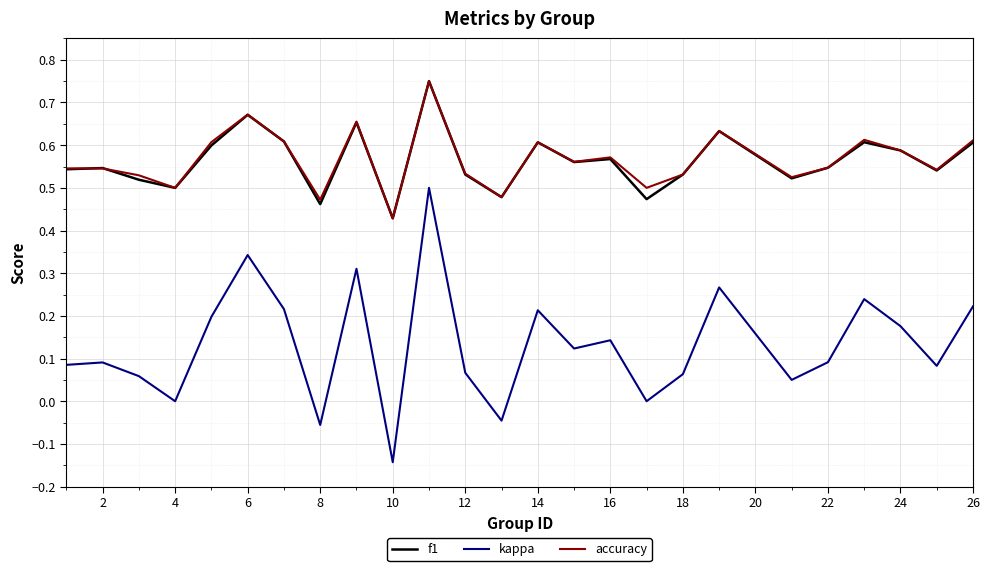

True or false: kappa and f1 intersect in this chart.

False